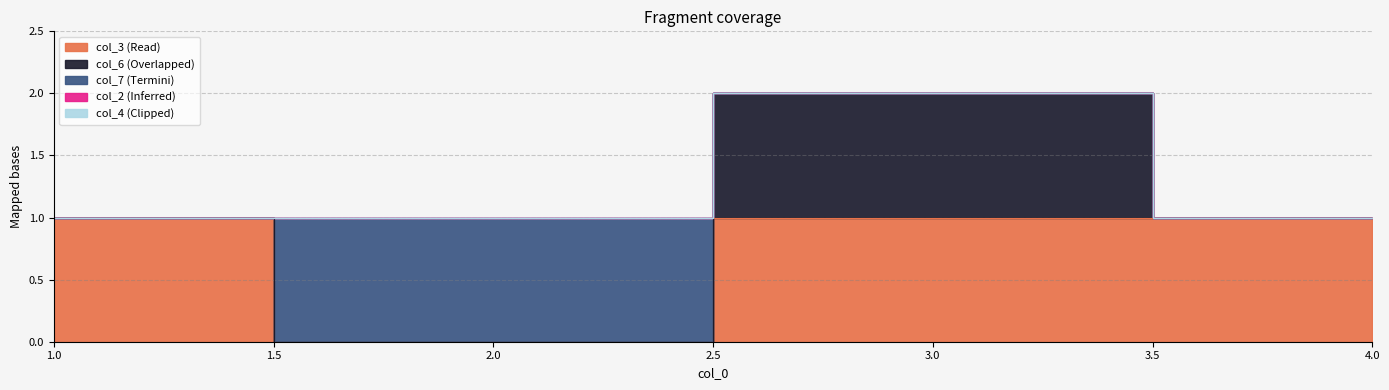

Is the value of col_6 at 4 greater than the value of col_4 at 4?

No